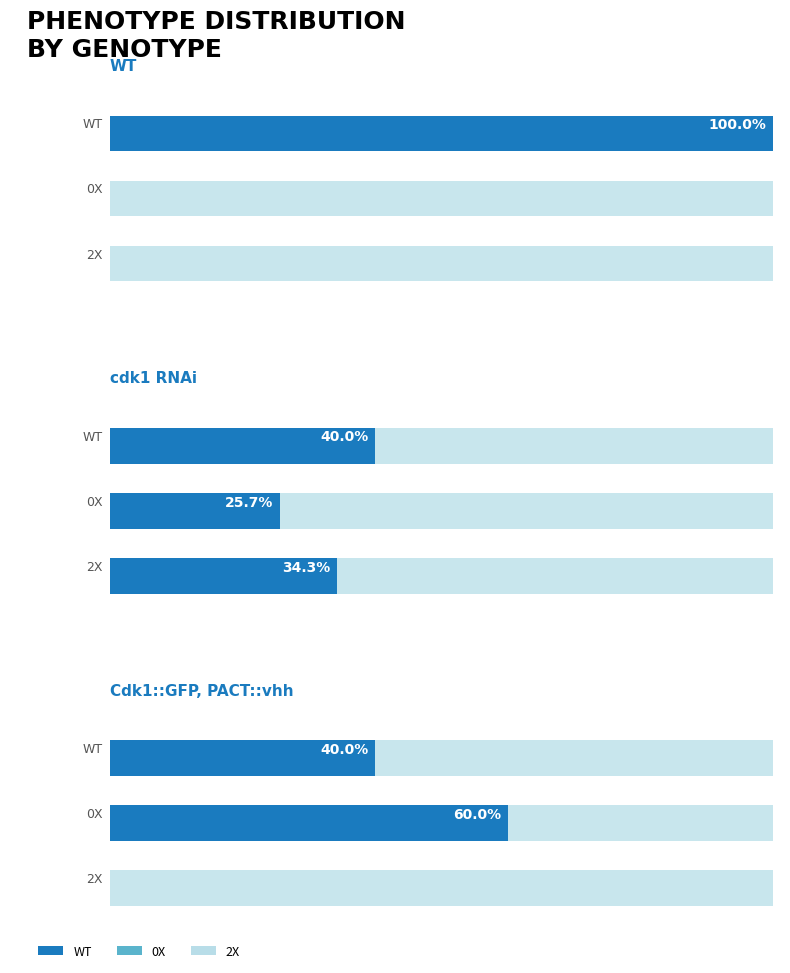

How many 0X values are between 0 and 1?

3